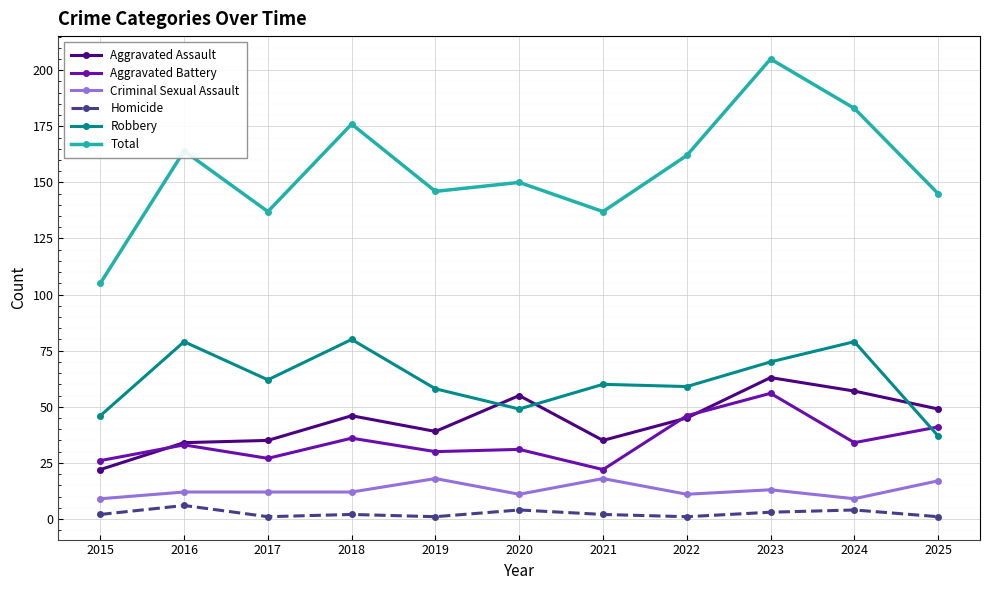

Reading right to left, transcribe all the data shown in this chart.

Aggravated Assault: 2025=49	2024=57	2023=63	2022=45	2021=35	2020=55	2019=39	2018=46	2017=35	2016=34	2015=22
Aggravated Battery: 2025=41	2024=34	2023=56	2022=46	2021=22	2020=31	2019=30	2018=36	2017=27	2016=33	2015=26
Criminal Sexual Assault: 2025=17	2024=9	2023=13	2022=11	2021=18	2020=11	2019=18	2018=12	2017=12	2016=12	2015=9
Homicide: 2025=1	2024=4	2023=3	2022=1	2021=2	2020=4	2019=1	2018=2	2017=1	2016=6	2015=2
Robbery: 2025=37	2024=79	2023=70	2022=59	2021=60	2020=49	2019=58	2018=80	2017=62	2016=79	2015=46
Total: 2025=145	2024=183	2023=205	2022=162	2021=137	2020=150	2019=146	2018=176	2017=137	2016=164	2015=105